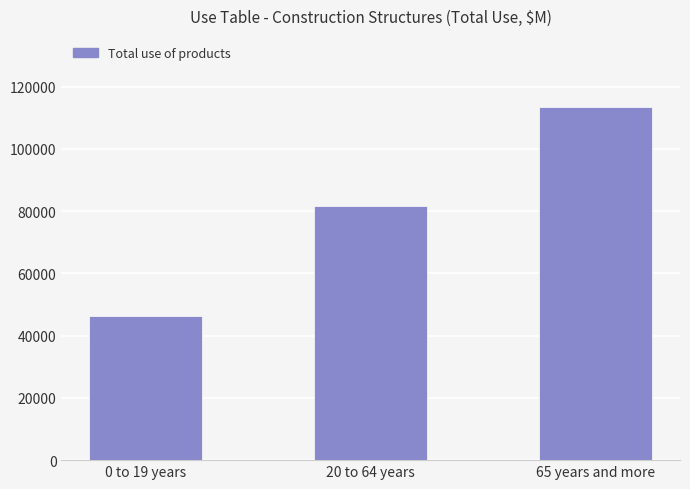

Where is the data nearest to the value 79861?

20 to 64 years